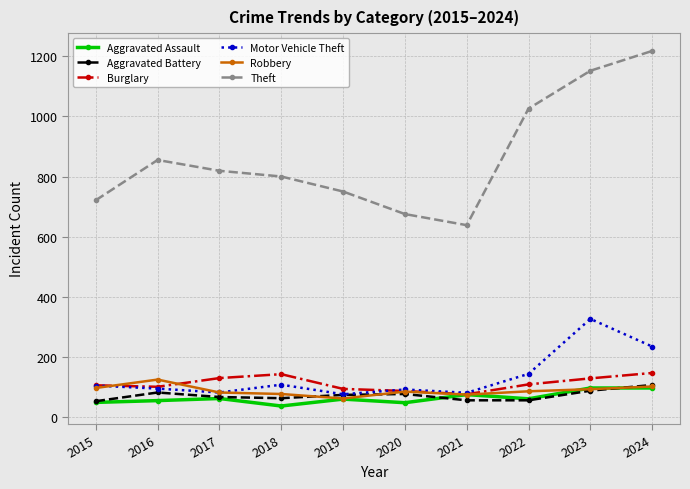

True or false: Motor Vehicle Theft and Theft intersect in this chart.

False